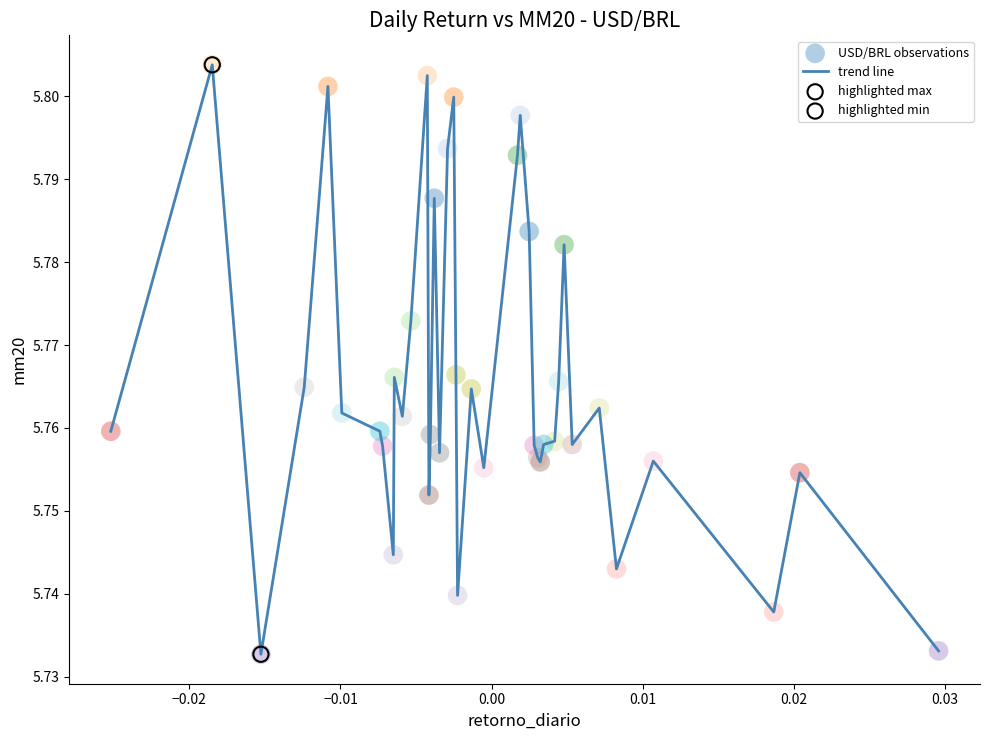

How many lines are shown in the chart?

1